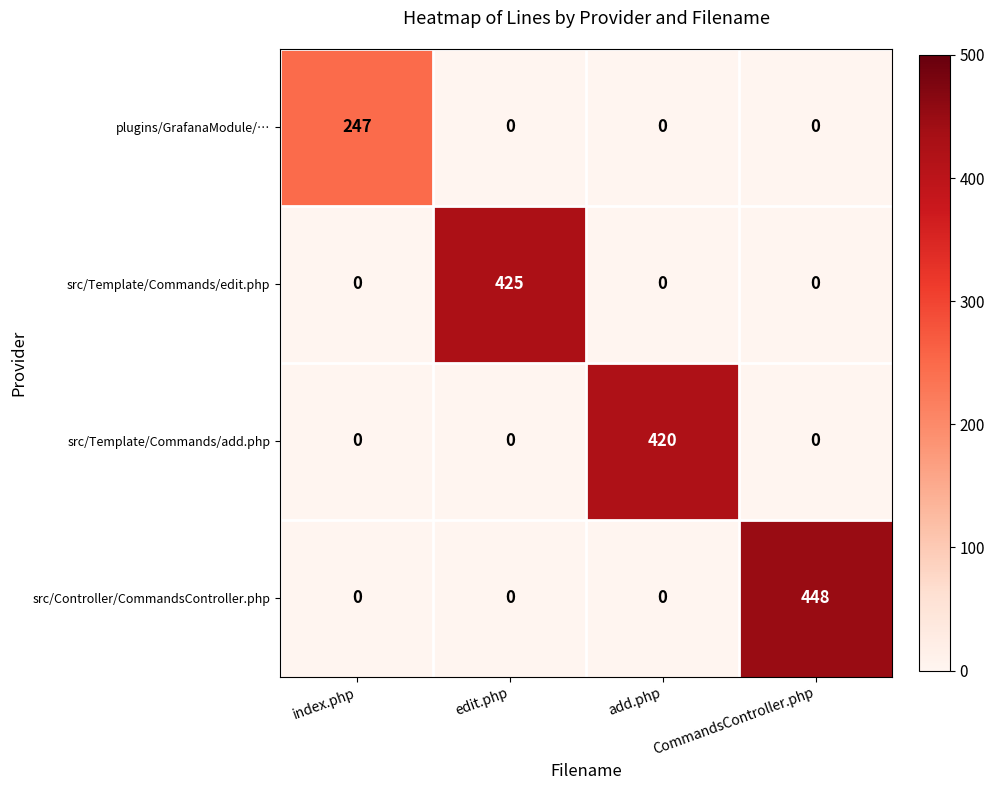

What is the total value across all series at add.php?

420